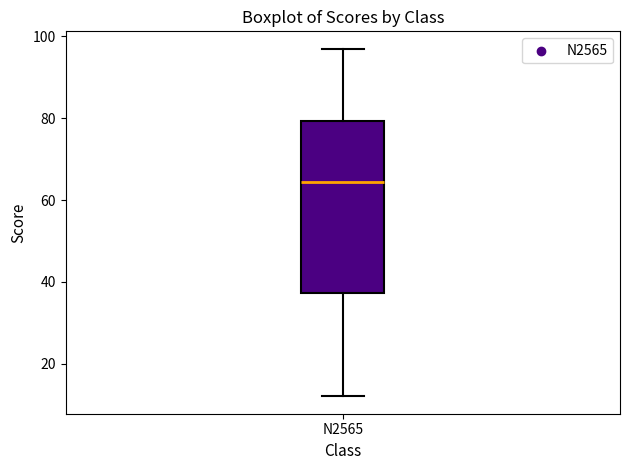

Read this box plot against the y-axis: the position of the median line, the range covered by the box, and the ends of both whiskers. The values are not printed on the chart, so give them approximately, as read against the axis.

median 64, box 38 to 80, whiskers 12 to 98